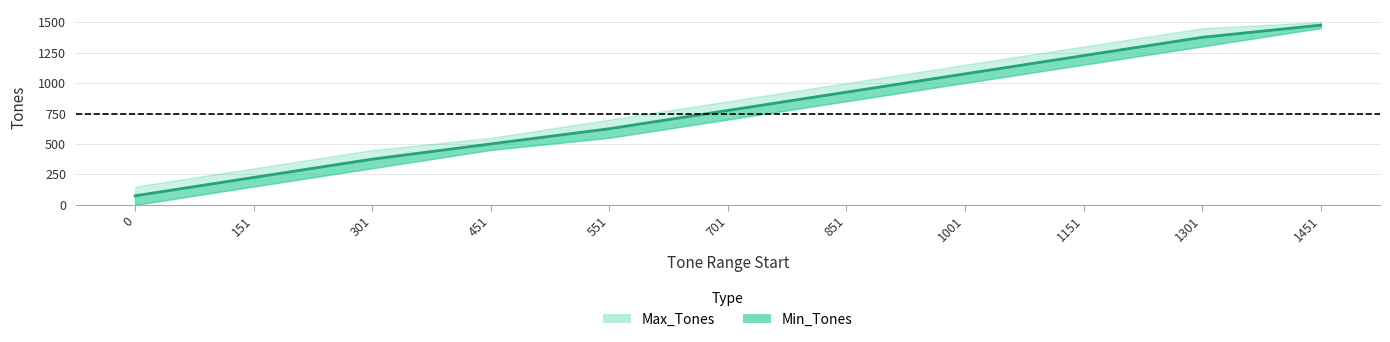

What is the value of the 4th point from the left?

500.5